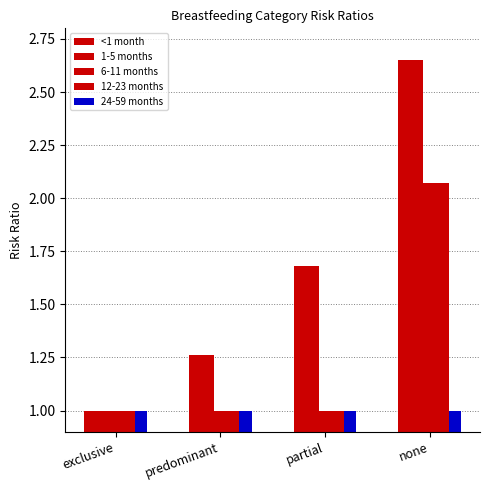

What is the maximum value shown in the chart?

2.6